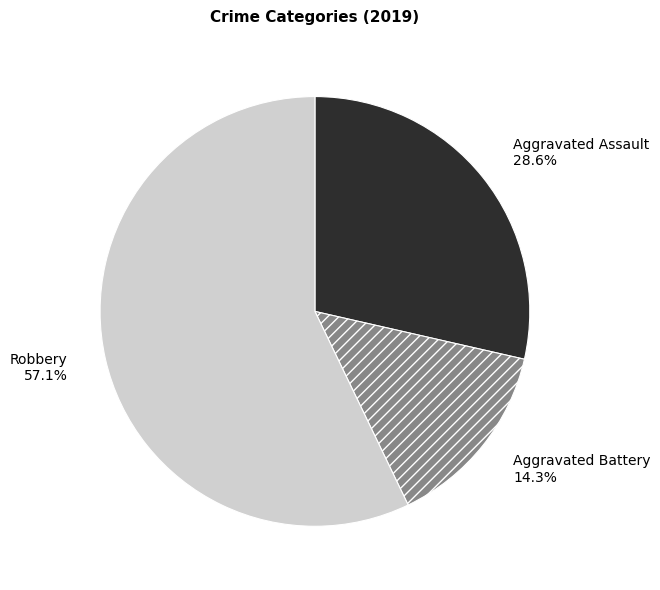

To the nearest percent, what is the difference between the largest and smallest slice percentages?

43%